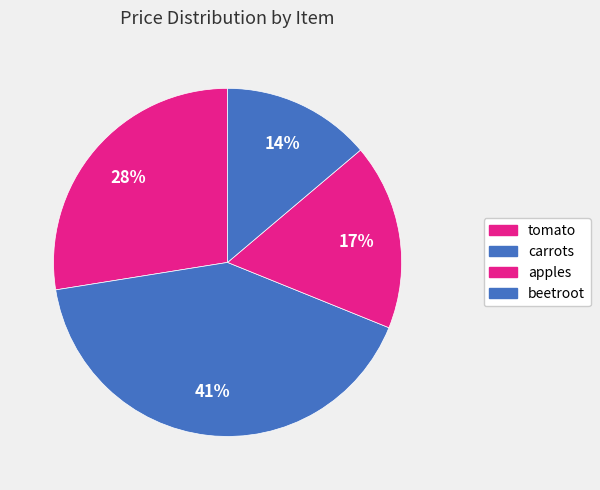

How many slices are in this pie chart?

4